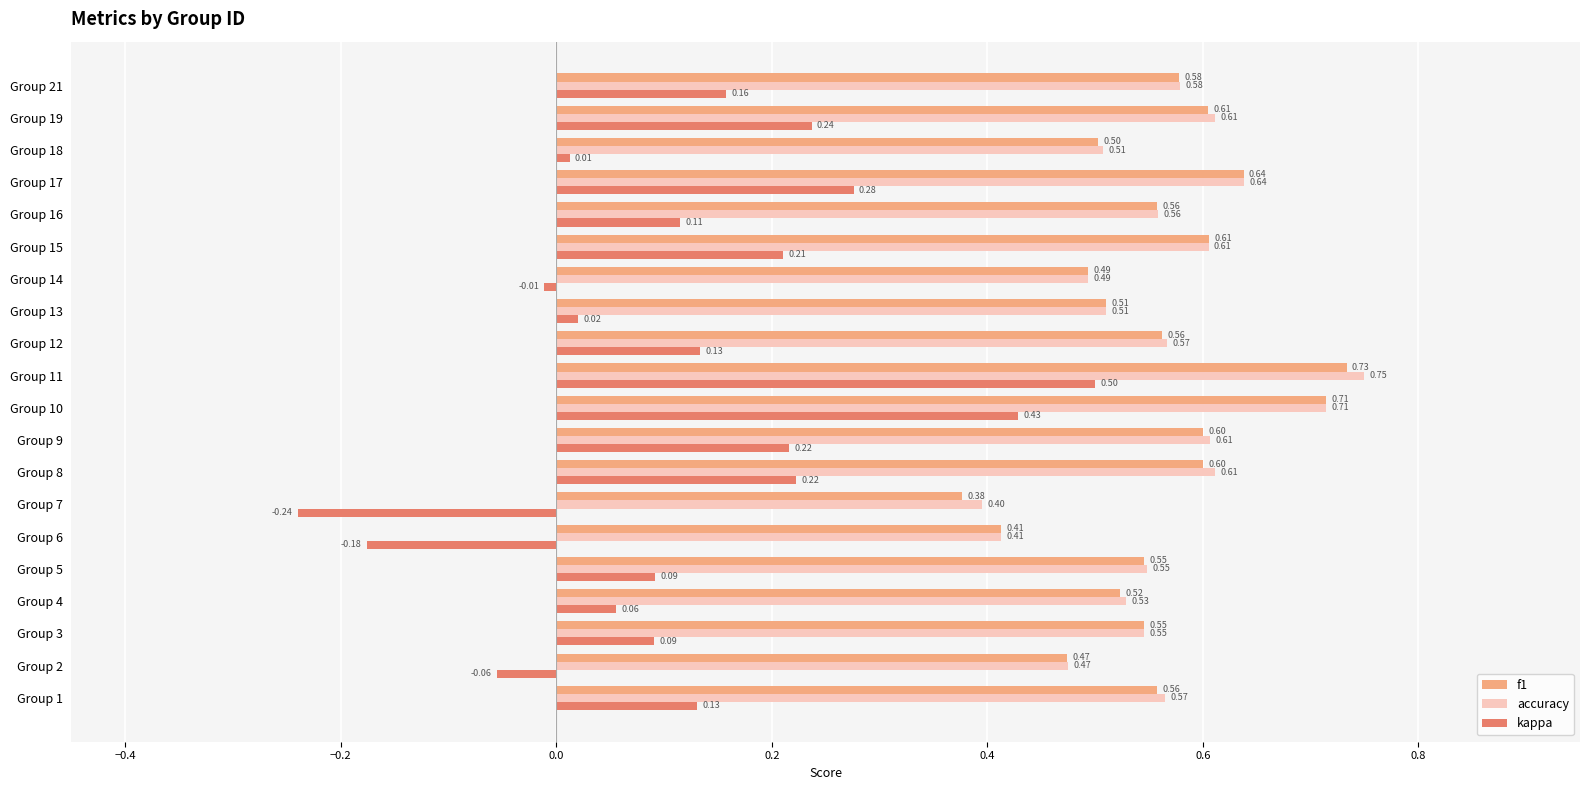

Rank the series by their maximum value, from lowest to highest.

kappa, f1, accuracy